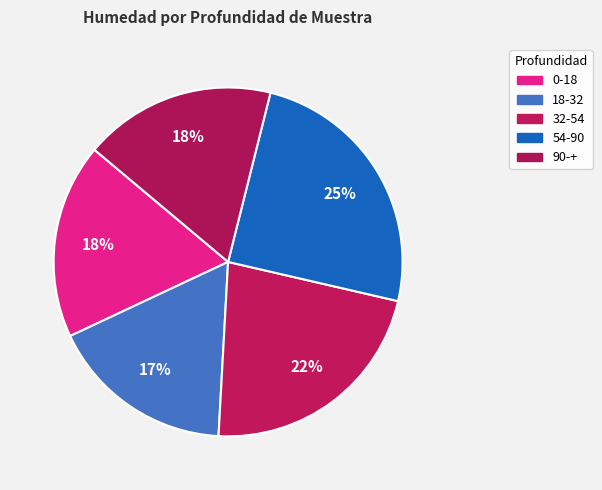

Is it true that 90-+ is 18% of the pie?

True